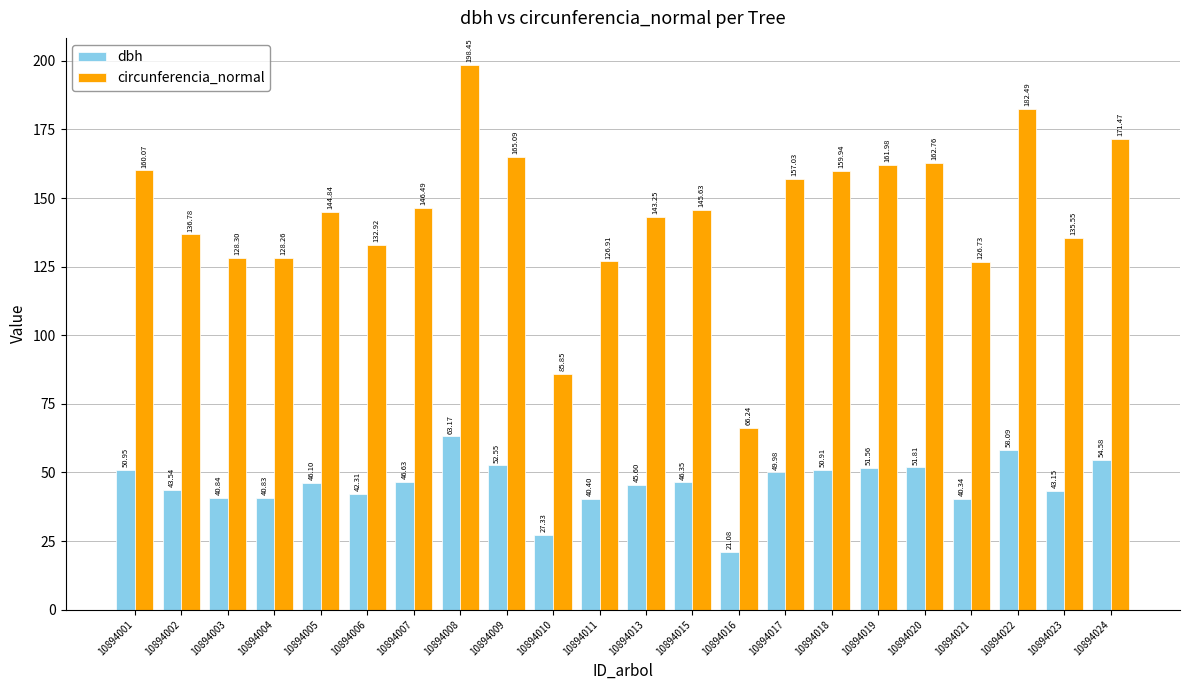

Which series has the largest range (max minus min)?

circunferencia_normal